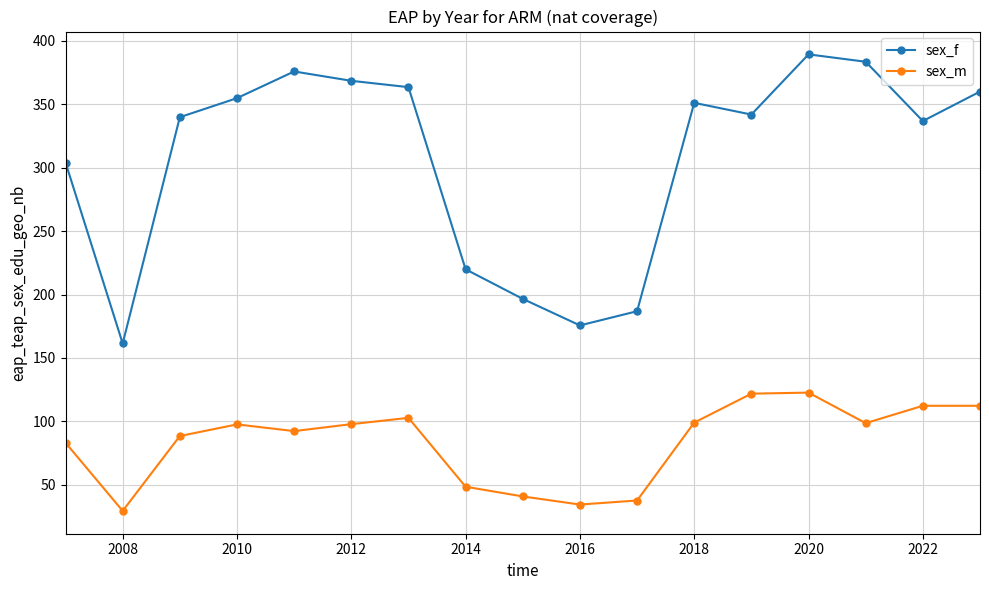

Which series has the widest spread of values?

sex_f